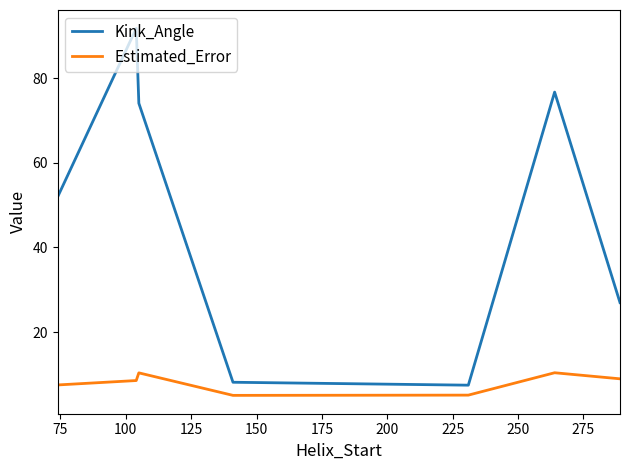

True or false: Estimated_Error and Kink_Angle cross at least once.

False